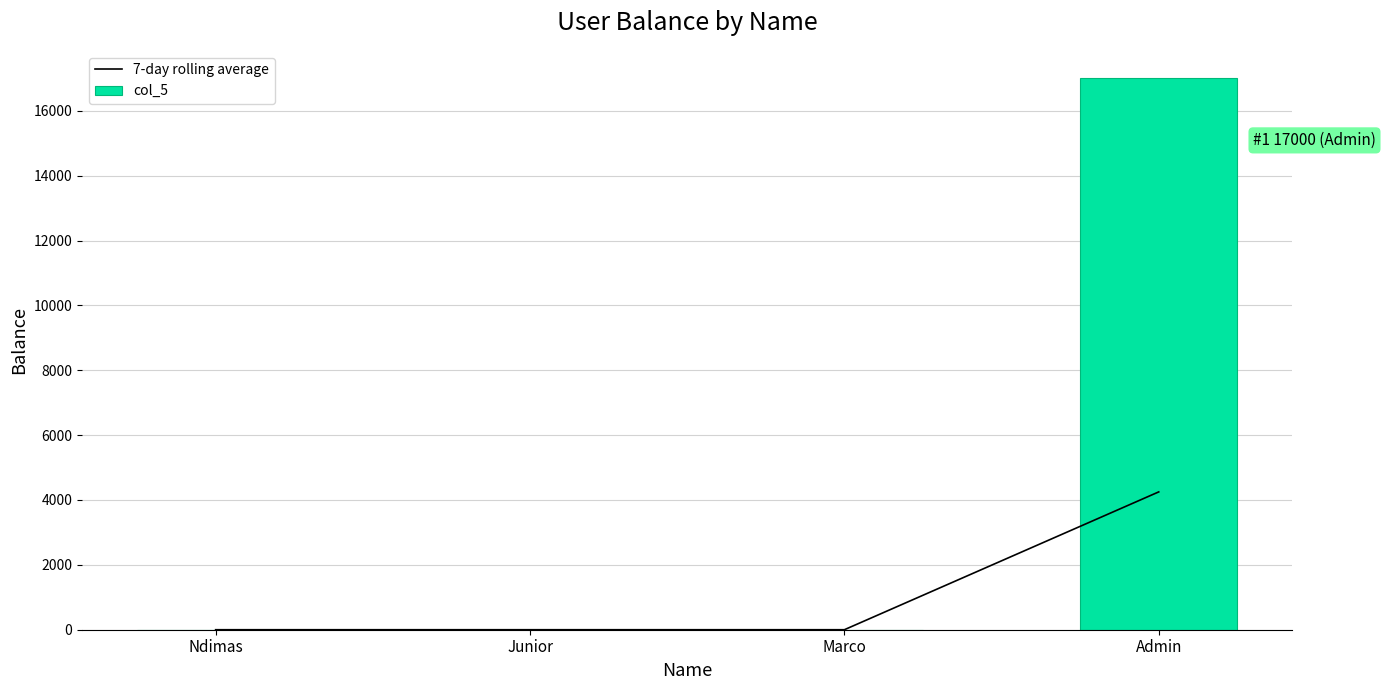

How many groups of bars are there?

4